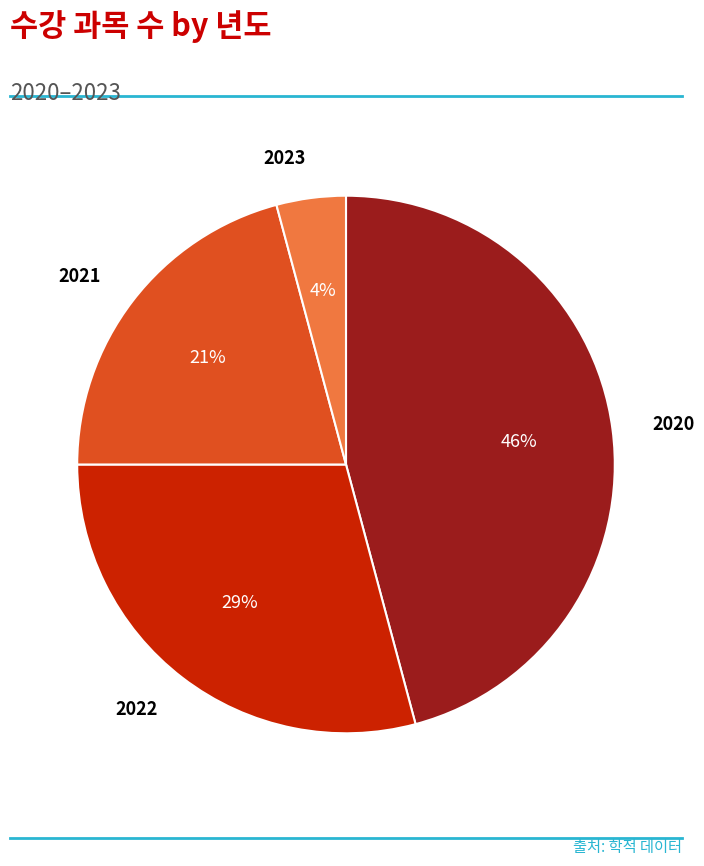

Does any single category account for the majority?

No